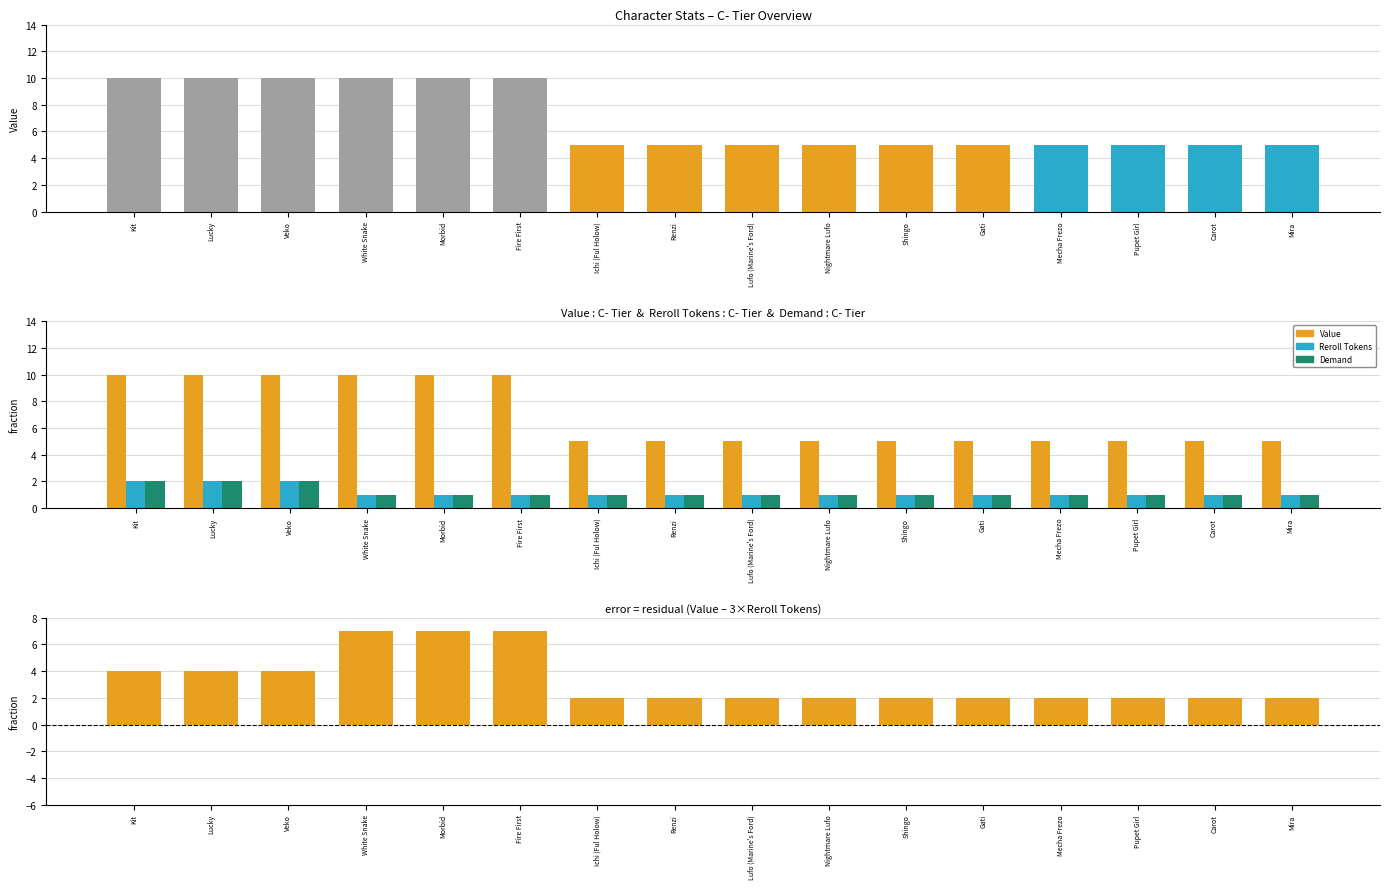

What is the value of the Value - 3×Reroll bar at the 6th from the left?

7